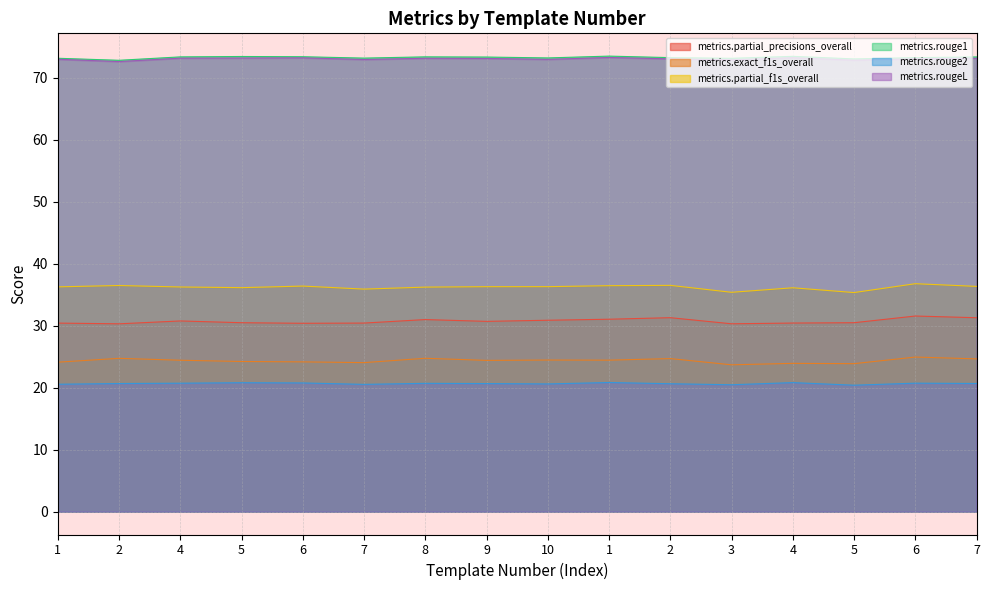

What is the sum of all metrics.rouge2 values?

330.6